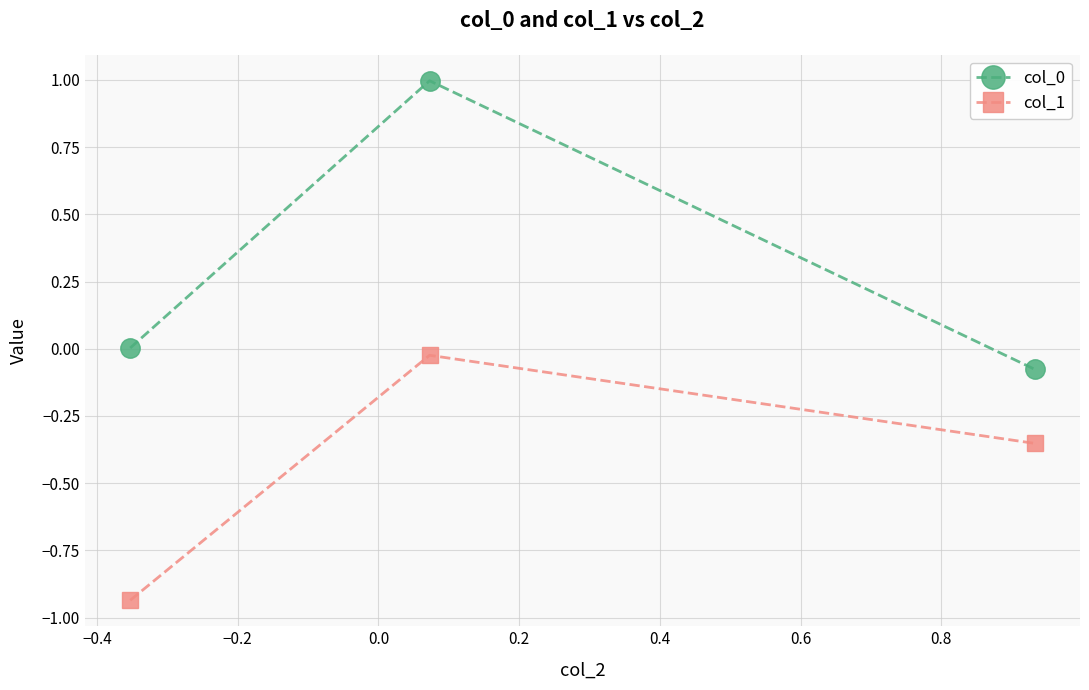

What is the highest value of the col_0 series?

1.0